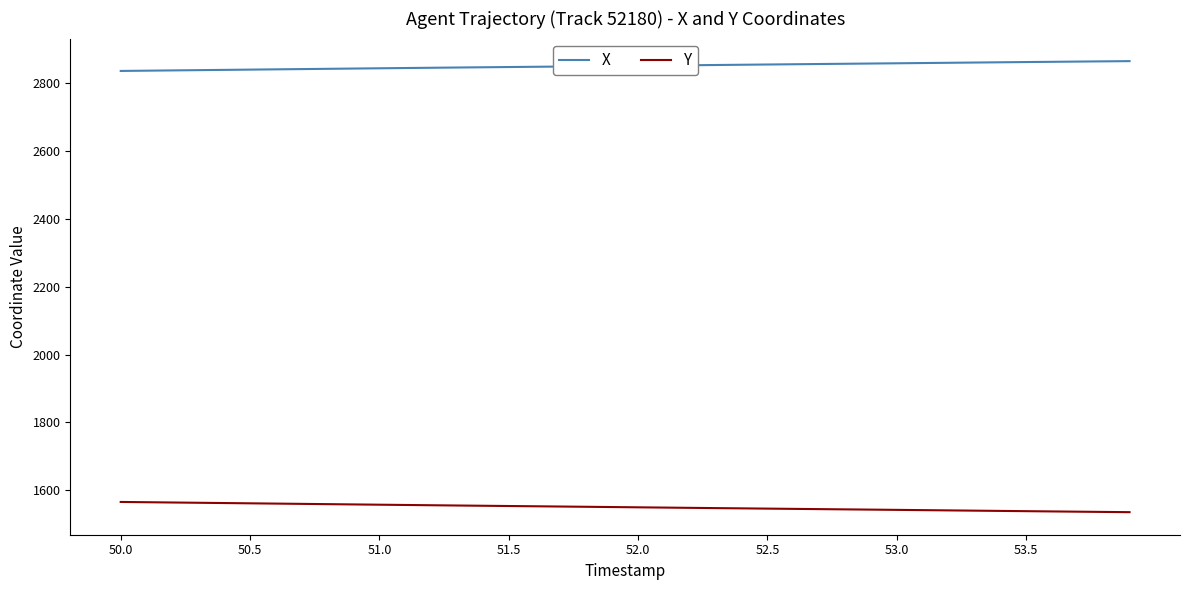

True or false: X and Y intersect in this chart.

False